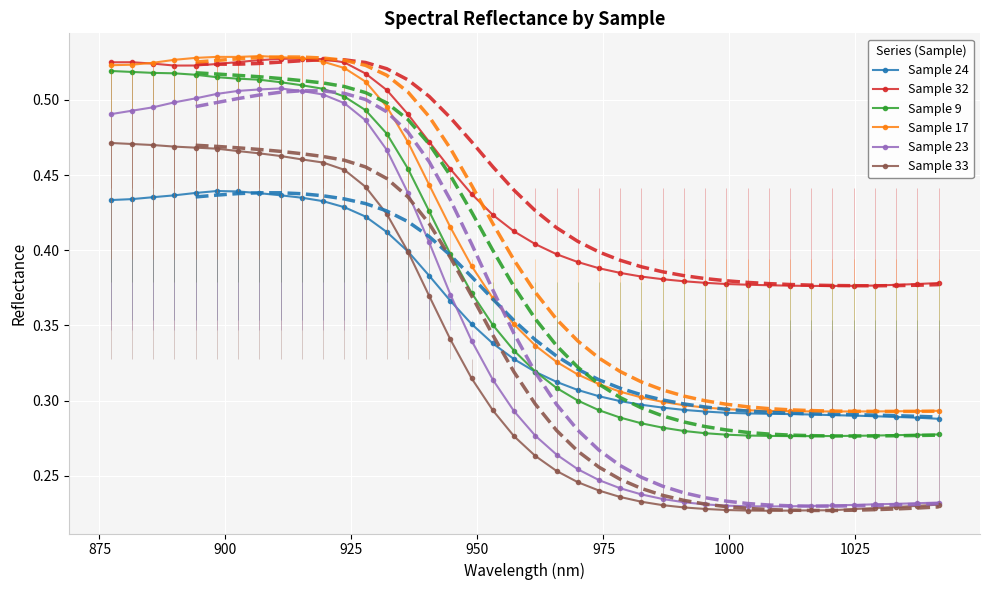

True or false: Sample 32 and Sample 23 intersect in this chart.

False